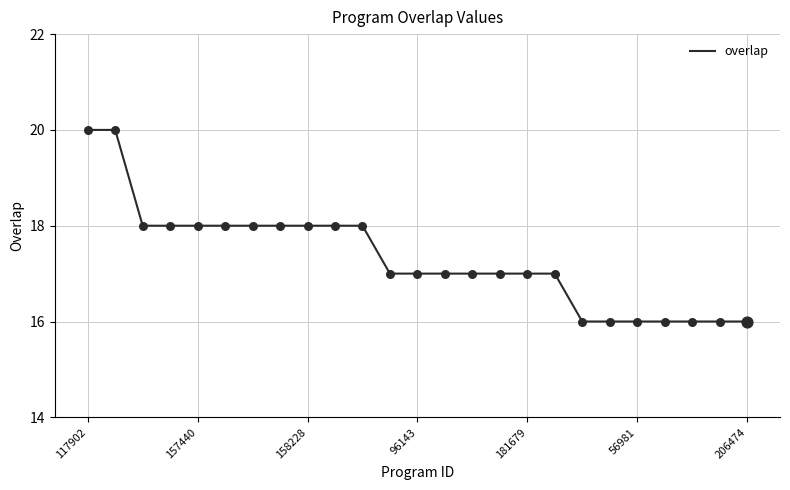

What is the greatest value displayed?

20